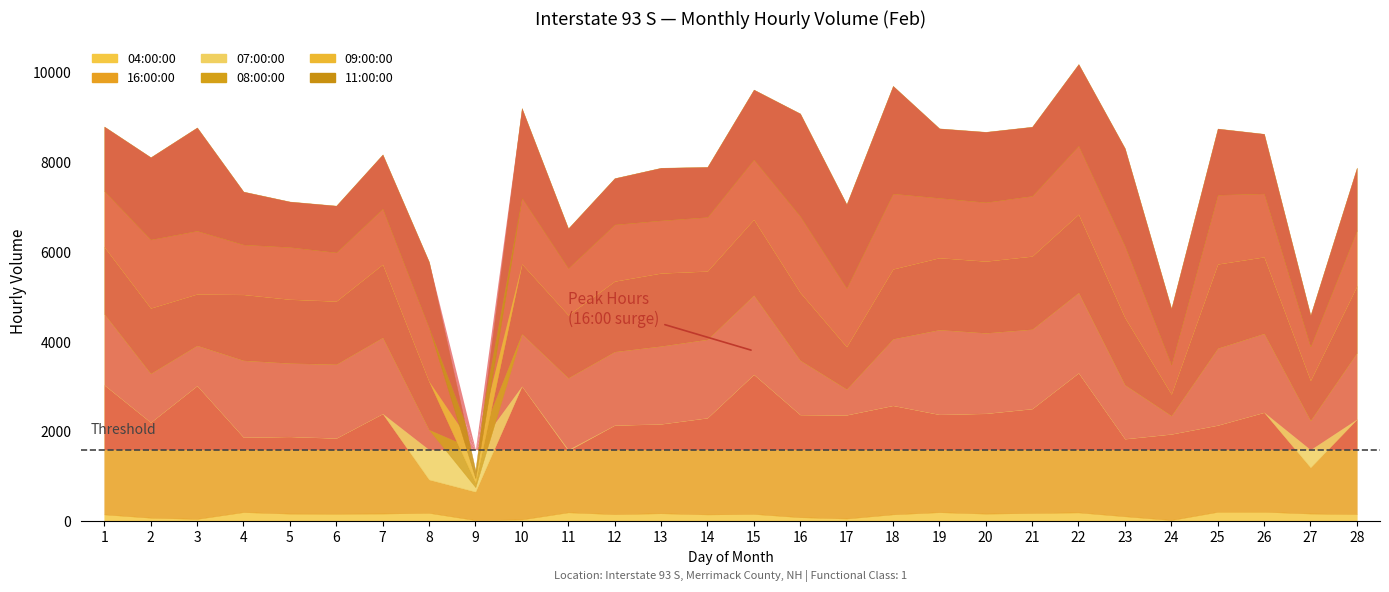

What is the value of the 11:00:00 point at the 9th from the left?

169